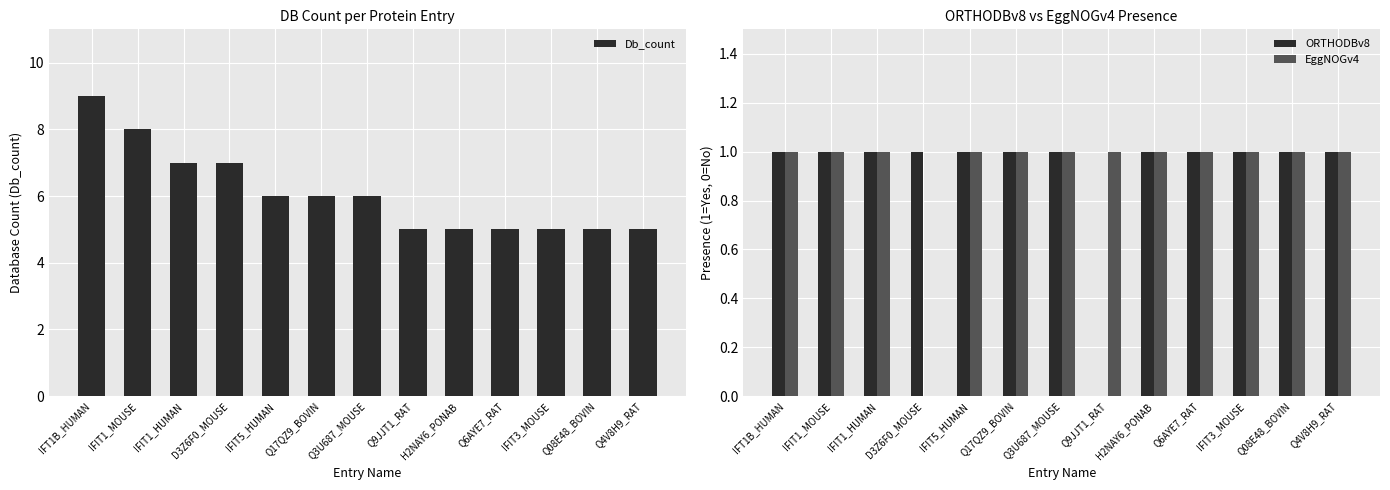

At which category does the chart reach its peak across all series?

IFT1B_HUMAN